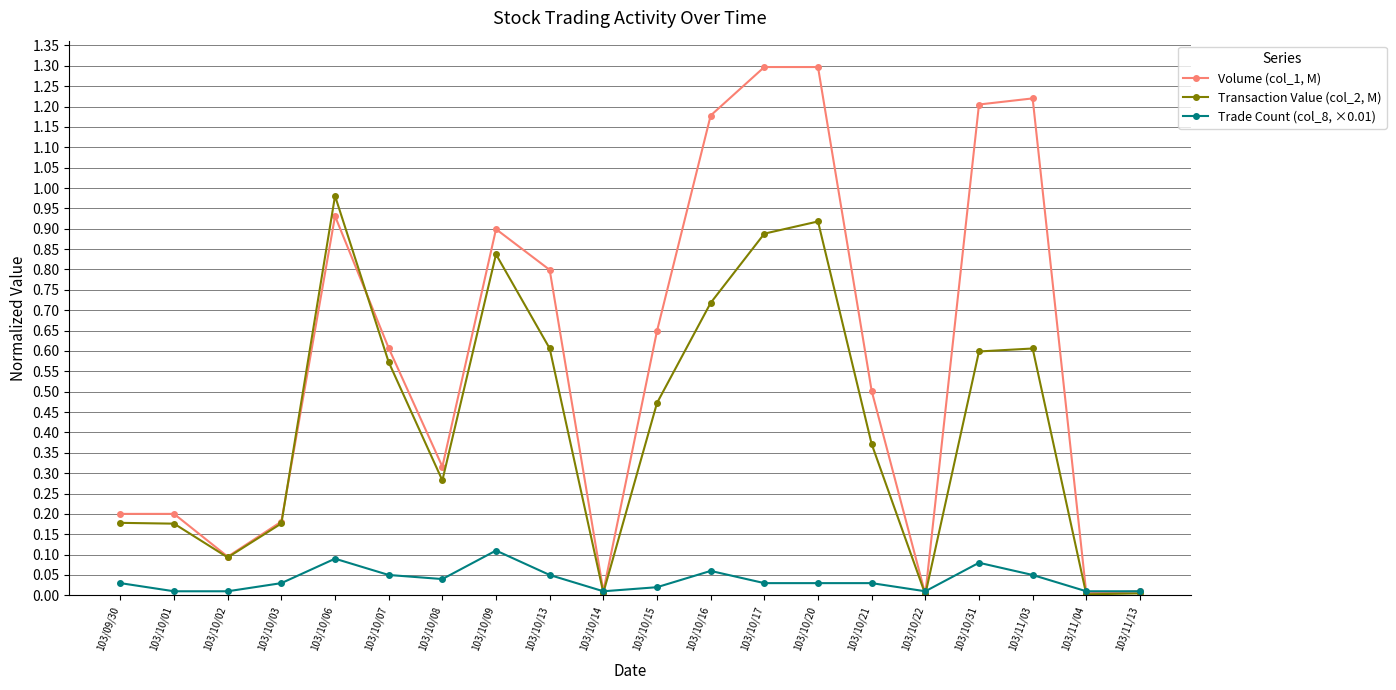

What are all the series names shown in the legend?

Volume (col_1, M), Transaction Value (col_2, M), Trade Count (col_8, ×0.01)